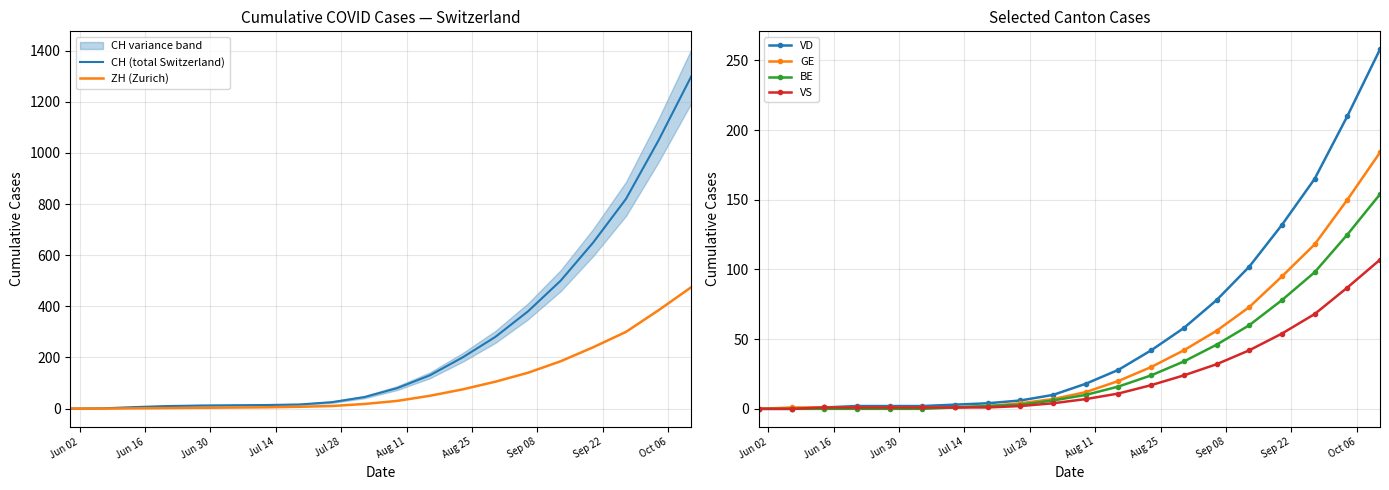

What is the highest value of the VS series?

107